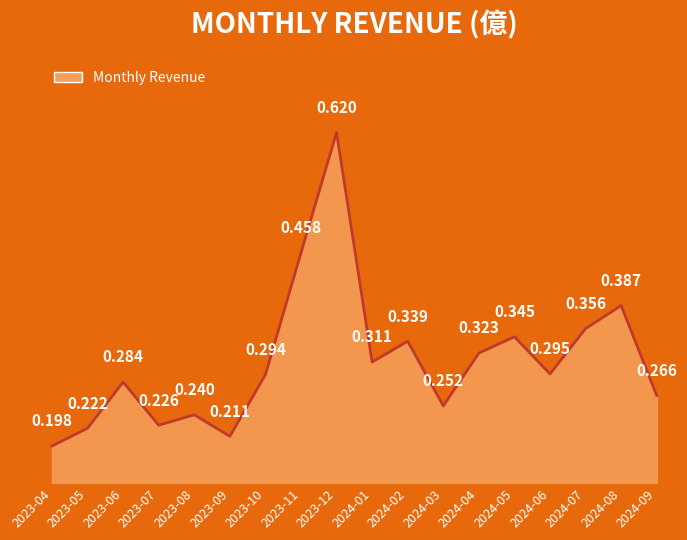

List the labels in order of value, smallest first.

2023-04, 2023-09, 2023-05, 2023-07, 2023-08, 2024-03, 2024-09, 2023-06, 2023-10, 2024-06, 2024-01, 2024-04, 2024-02, 2024-05, 2024-07, 2024-08, 2023-11, 2023-12